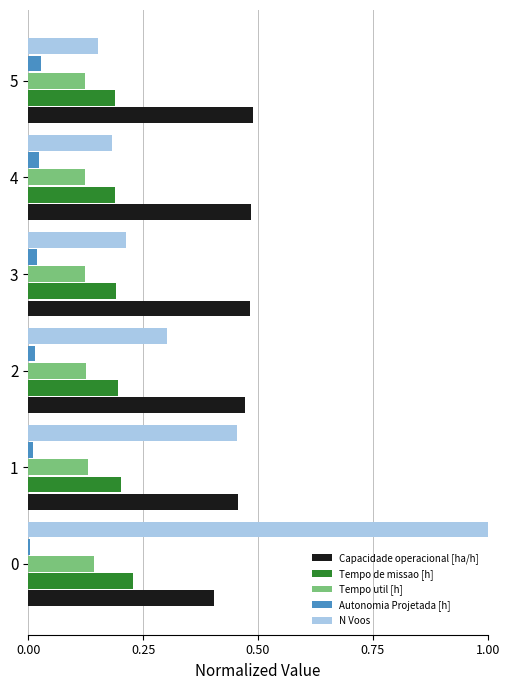

Rank the series at 0 from highest to lowest value.

N Voos, Capacidade operacional [ha/h], Tempo de missao [h], Tempo util [h], Autonomia Projetada [h]